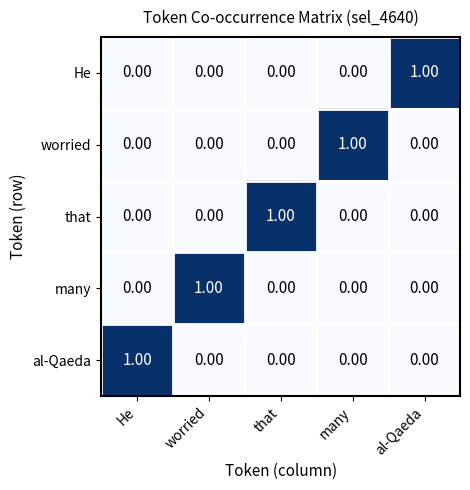

At which label does that reach its peak?

that